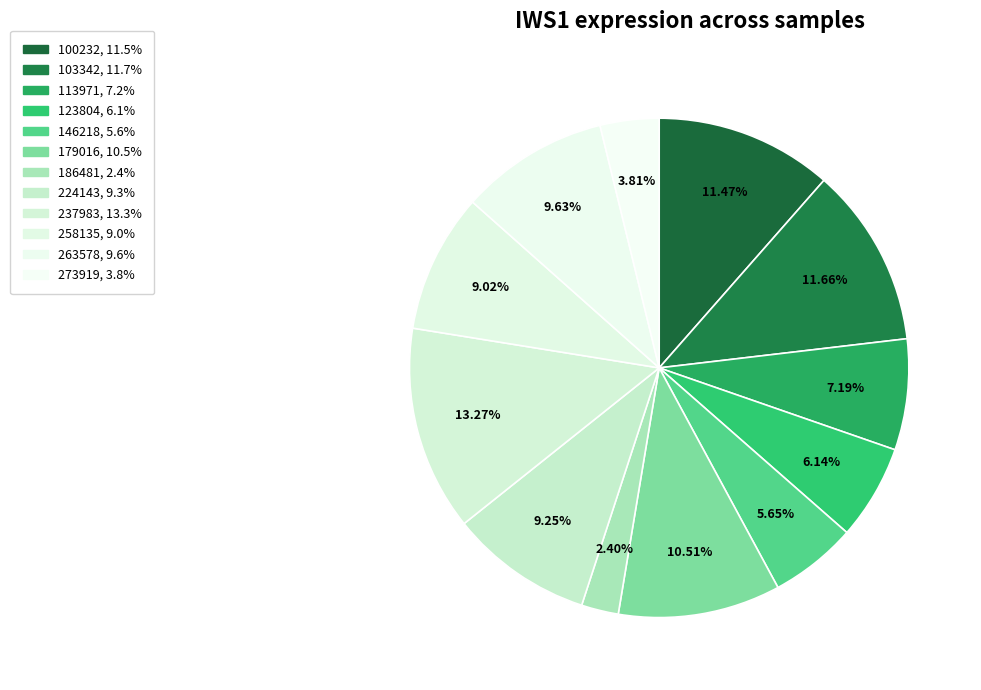

How many segments does this pie chart have?

12